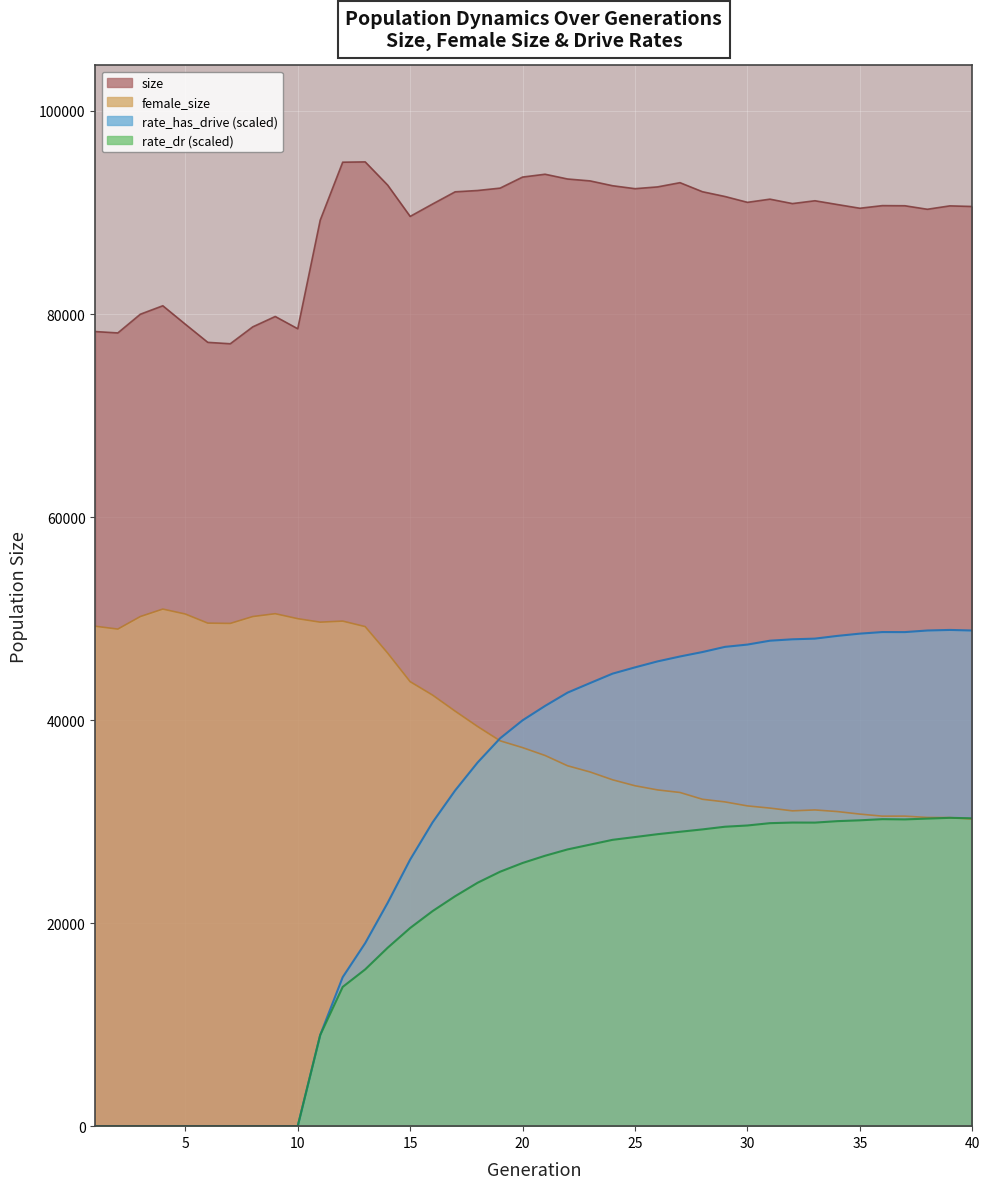

Which series has the largest total across all categories?

size